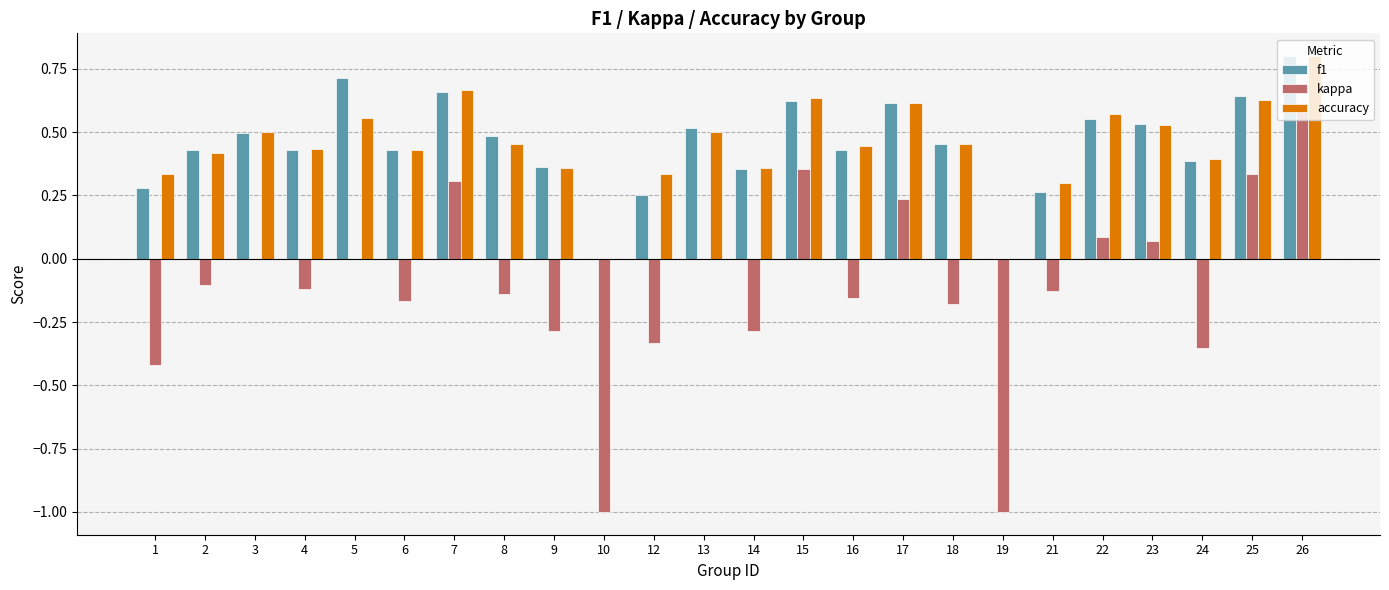

Is the value of f1 at 23 greater than the value of accuracy at 12?

Yes